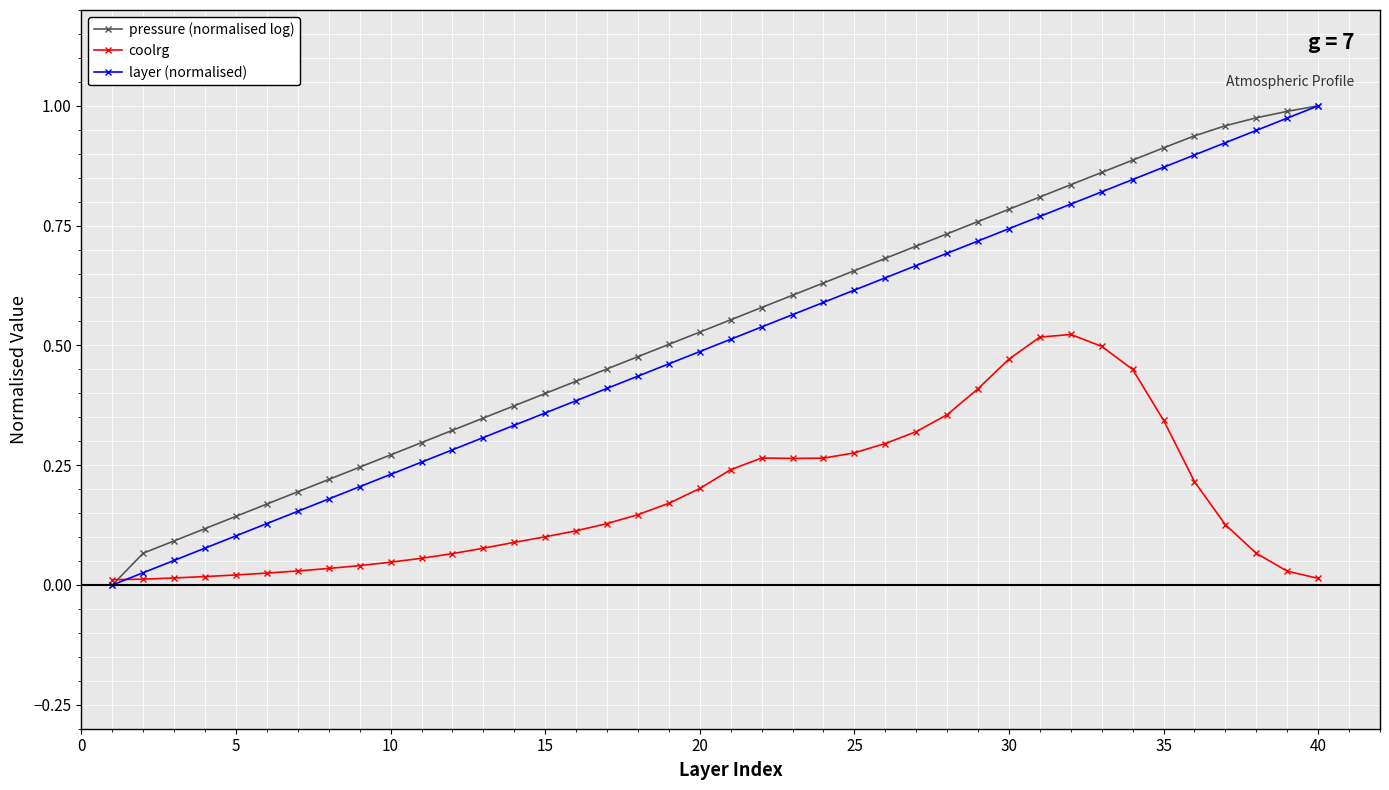

Does the chart have visible grid lines?

Yes